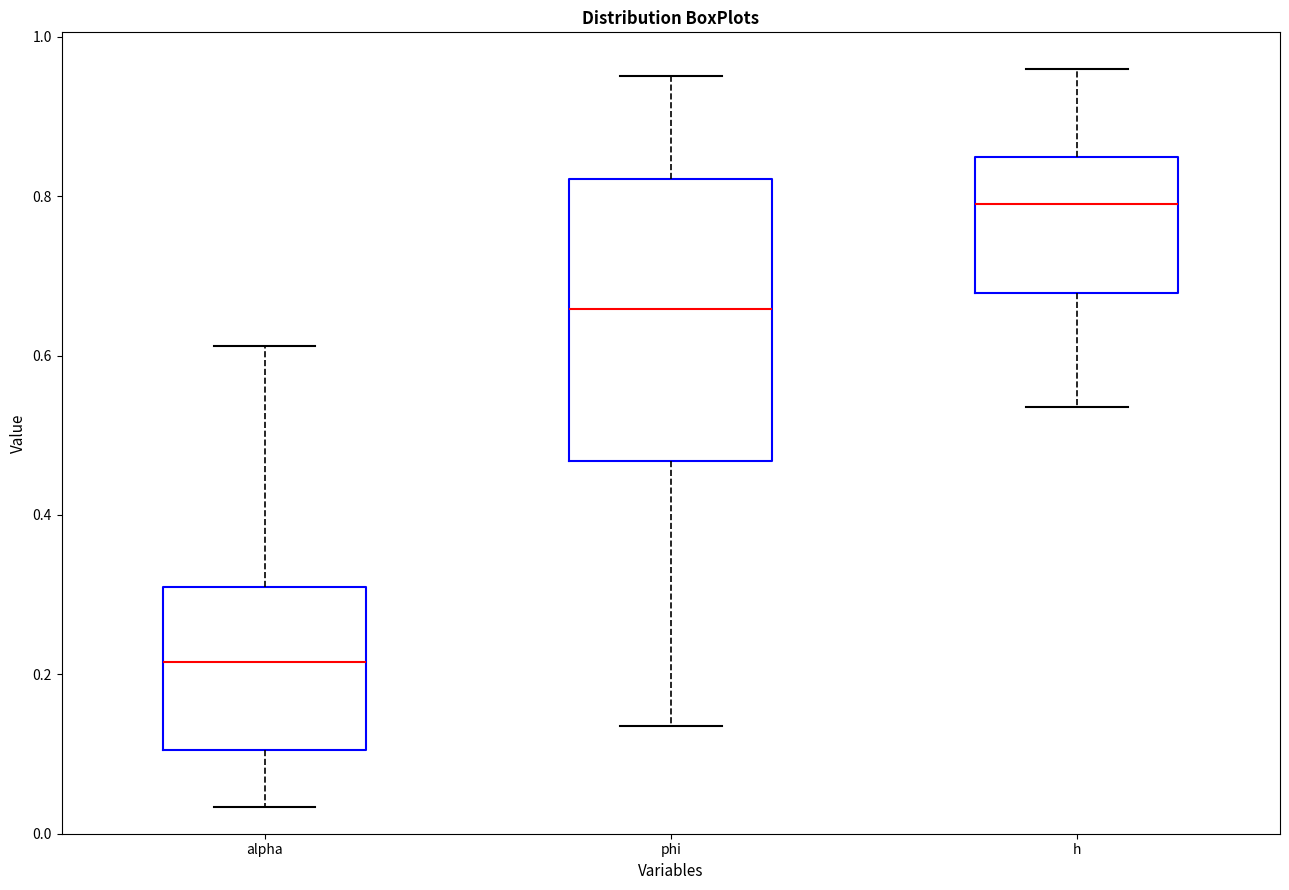

Reading left to right, read every box against the y-axis: the position of its median line, the range the box covers, and the ends of its whiskers. The values are not printed on the chart, so give them approximately, as read against the axis.

alpha: median 0.22, box 0.10 to 0.30, whiskers 0.04 to 0.62
phi: median 0.66, box 0.46 to 0.82, whiskers 0.14 to 0.96
h: median 0.80, box 0.68 to 0.84, whiskers 0.54 to 0.96